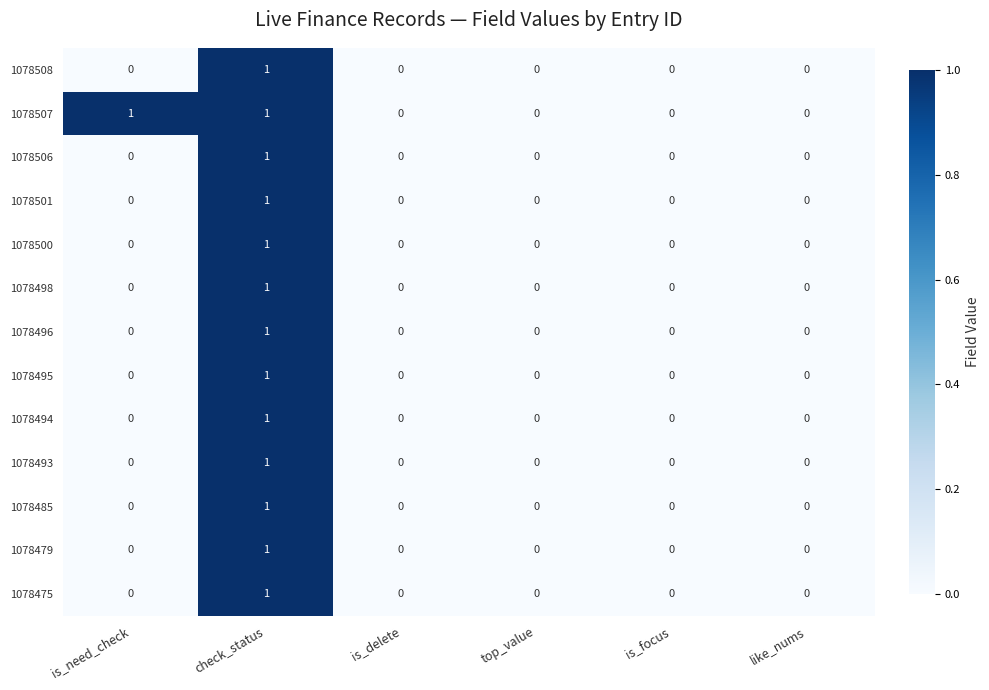

How many 1078501 values are between 0 and 1?

6